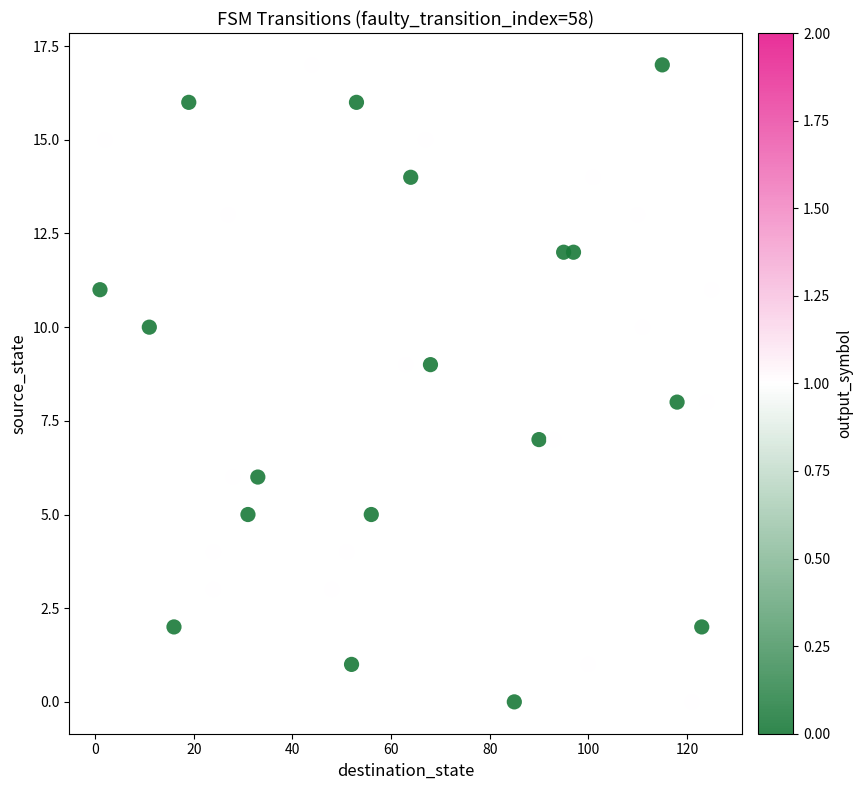

What is the range of X values (max minus min)?

124